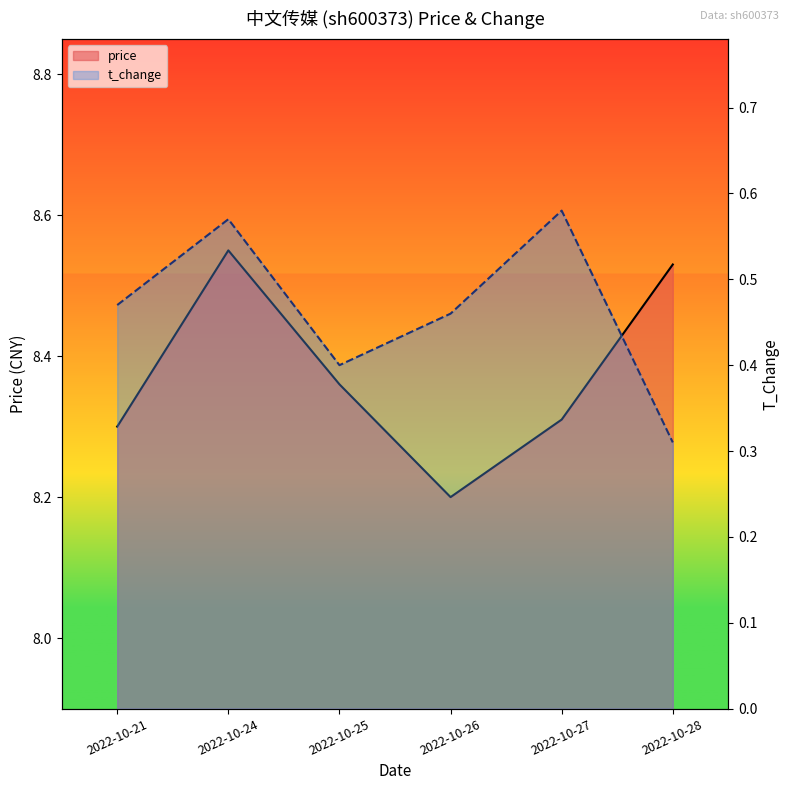

List the labels in order of price value, largest first.

2022-10-24, 2022-10-28, 2022-10-25, 2022-10-27, 2022-10-21, 2022-10-26